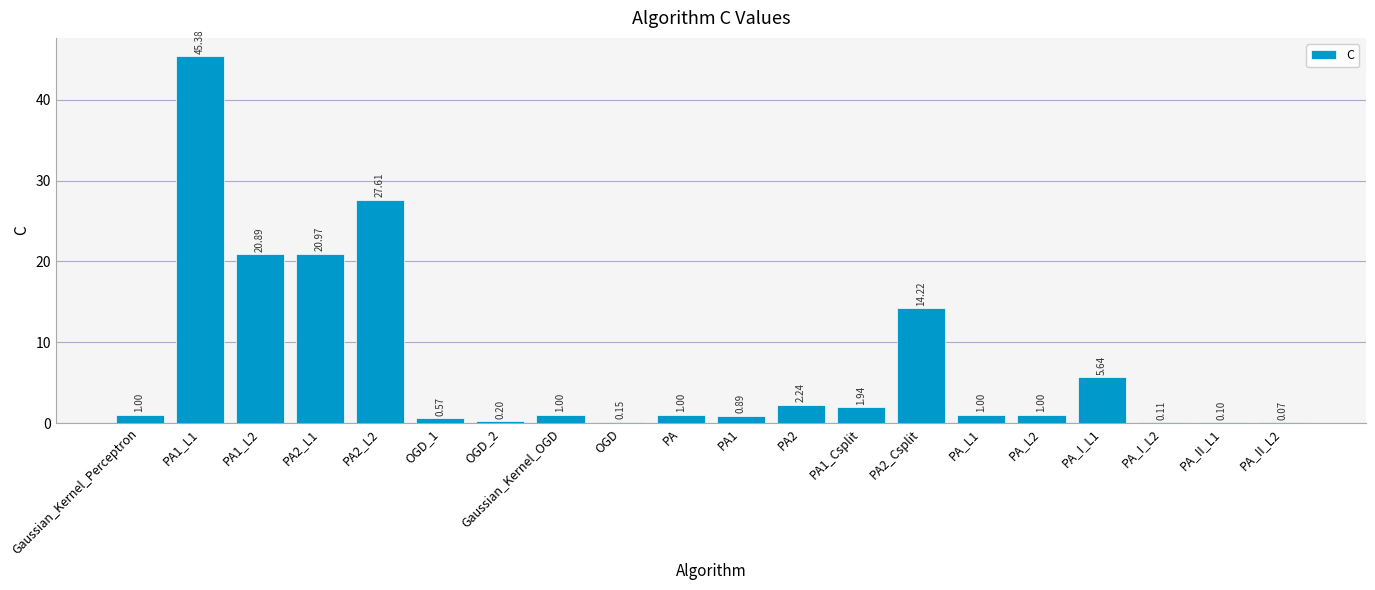

Does the chart contain stacked bars?

No